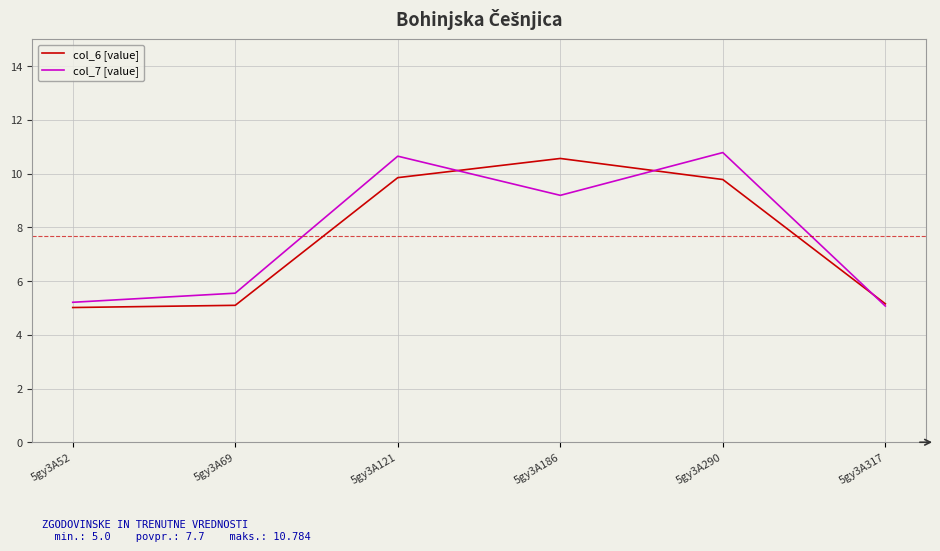

What is the spread (max minus min) of values at 5gy3A186?

1.4